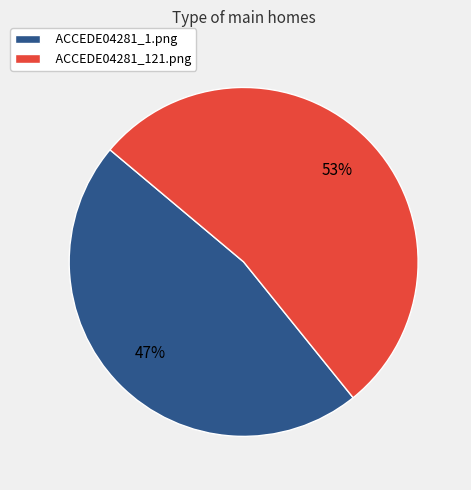

Which slice is the largest?

ACCEDE04281_121.png